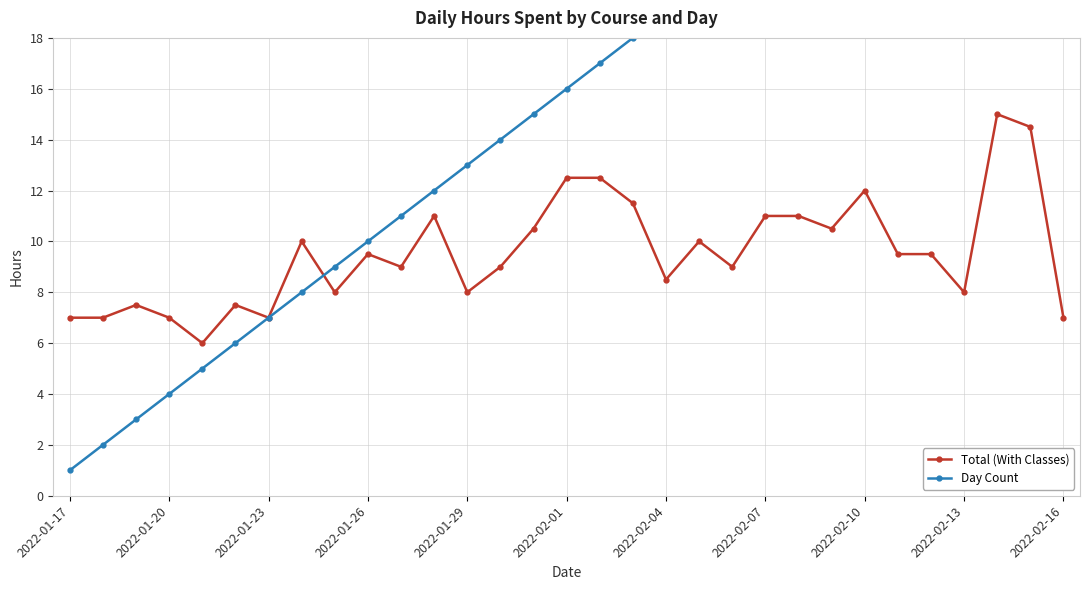

What is the minimum value for Total (With Classes)?

6.0